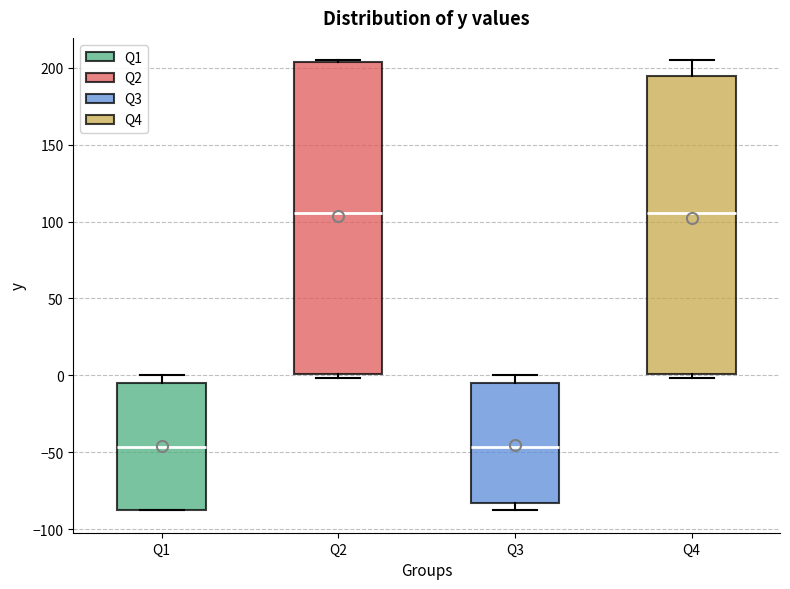

Where does the upper whisker of the box for Q1 end on the y-axis? The values are not printed on the chart, so give them approximately, as read against the axis.

0